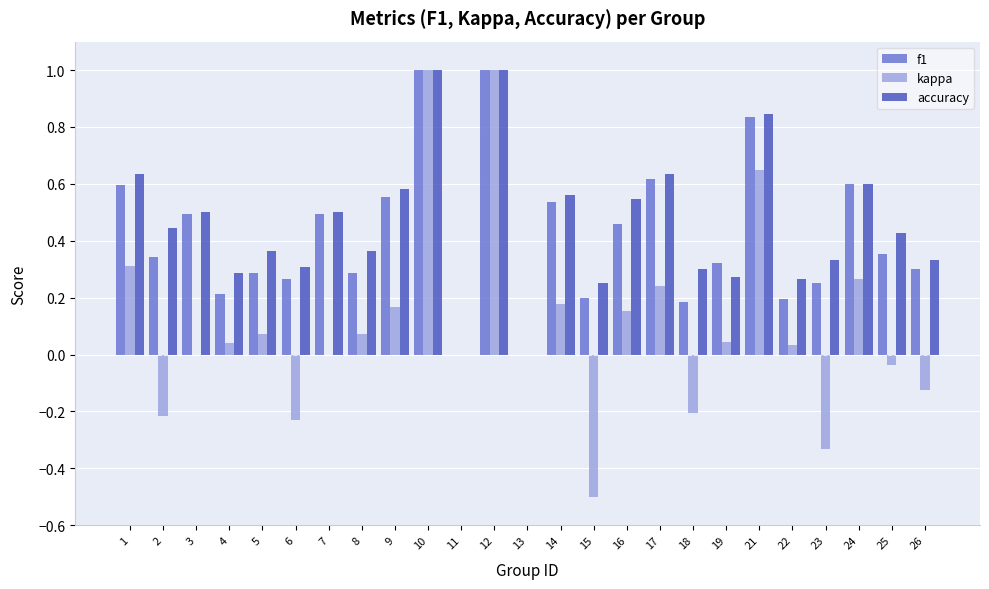

Which series has the largest range (max minus min)?

kappa